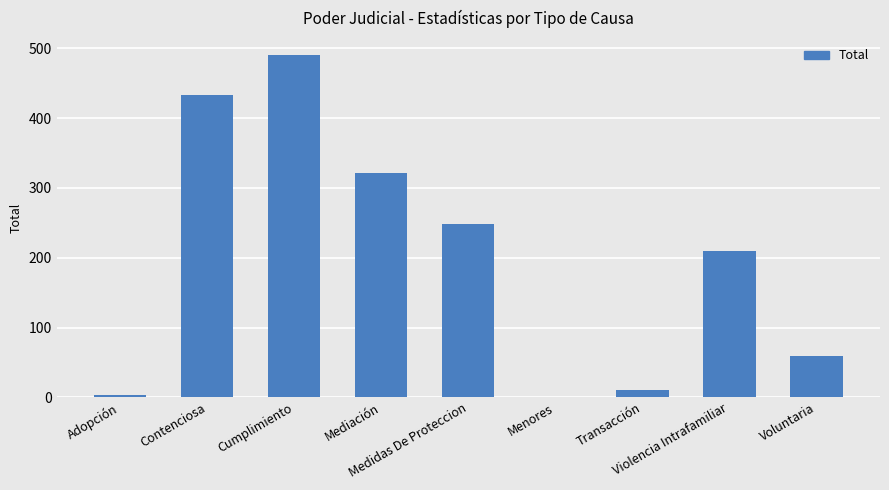

At which category does the chart reach its peak across all series?

Cumplimiento